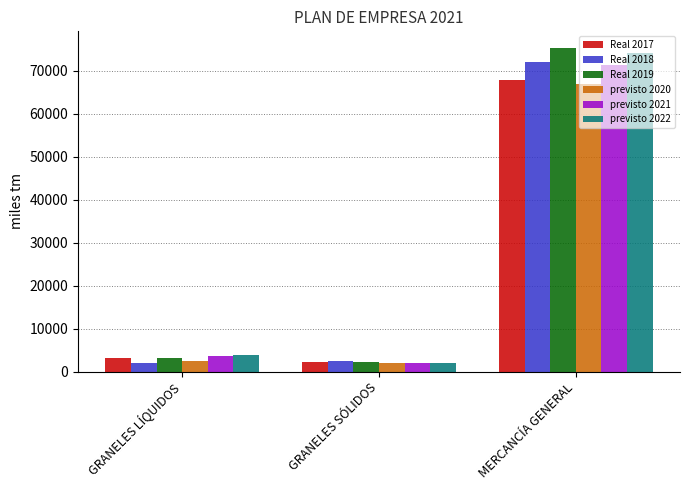

At how many categories does at least one series exceed 30631?

1